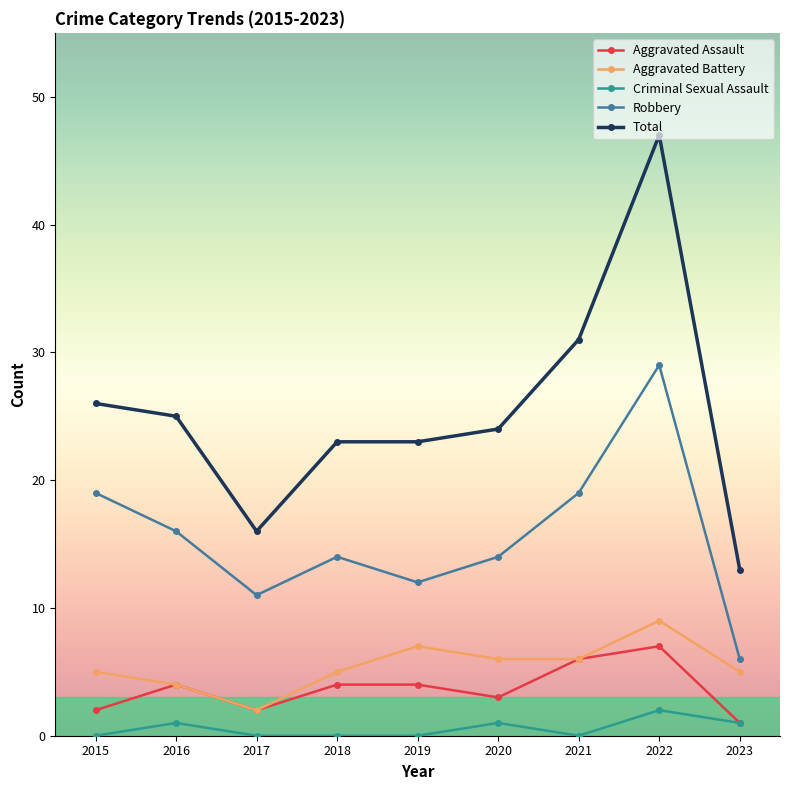

At how many categories does at least one series exceed 34?

1